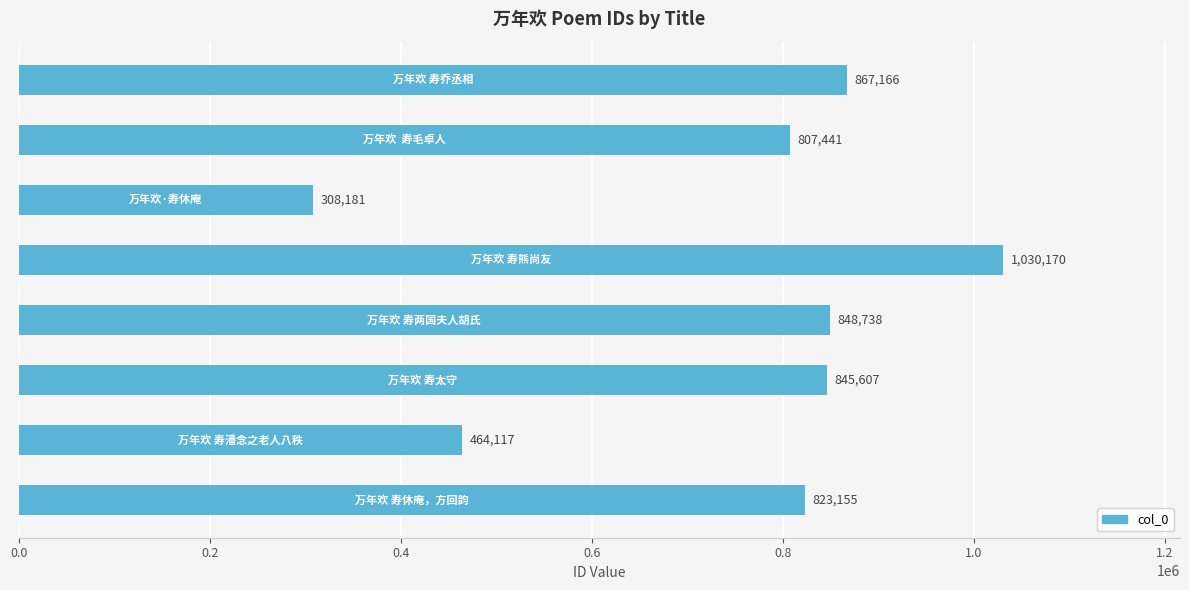

How many distinct data groups are displayed?

1